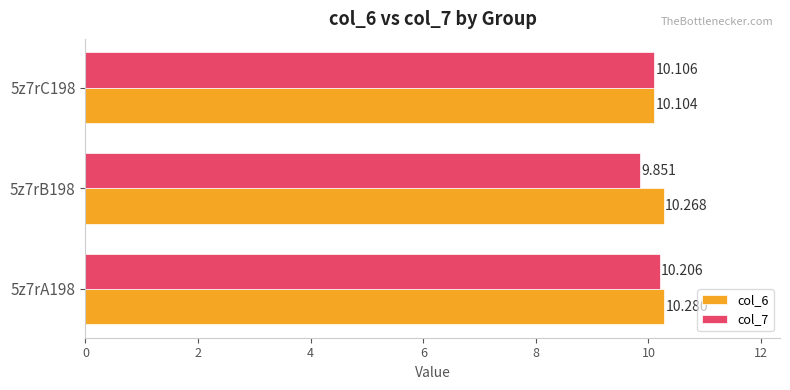

What is the lowest value of the col_6 series?

10.1